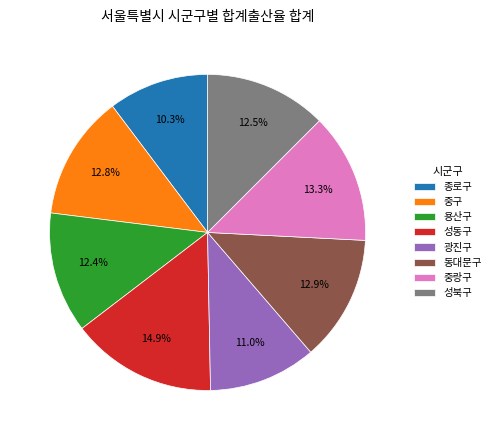

To the nearest percent, what is the difference between the largest and smallest slice percentages?

5%